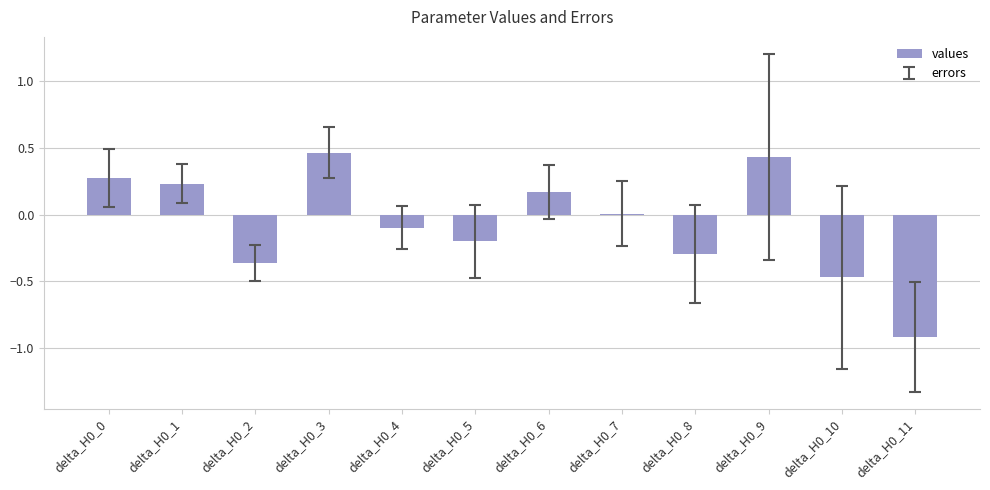

What is the average value?

-0.1